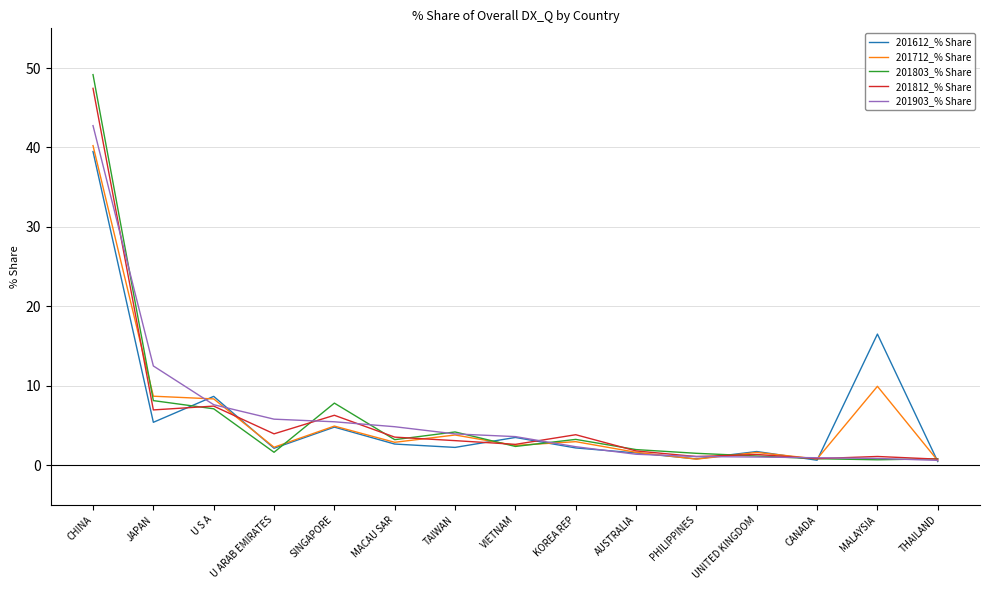

At how many categories does at least one series exceed 44?

1